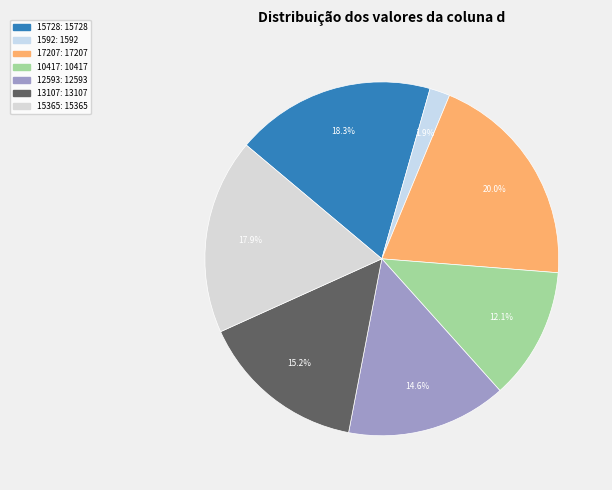

The 15728 slice represents 18% of the pie. True or false?

True